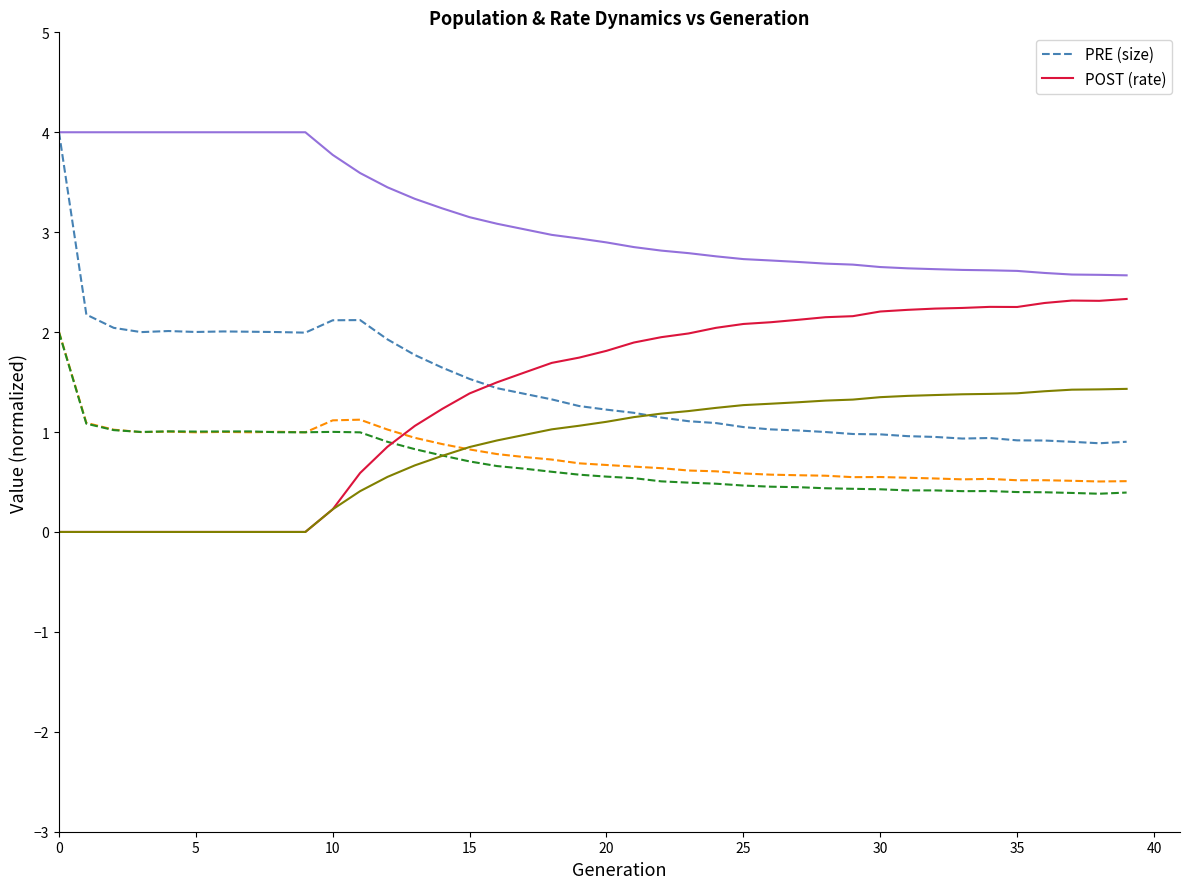

What is the greatest value displayed?

4.0